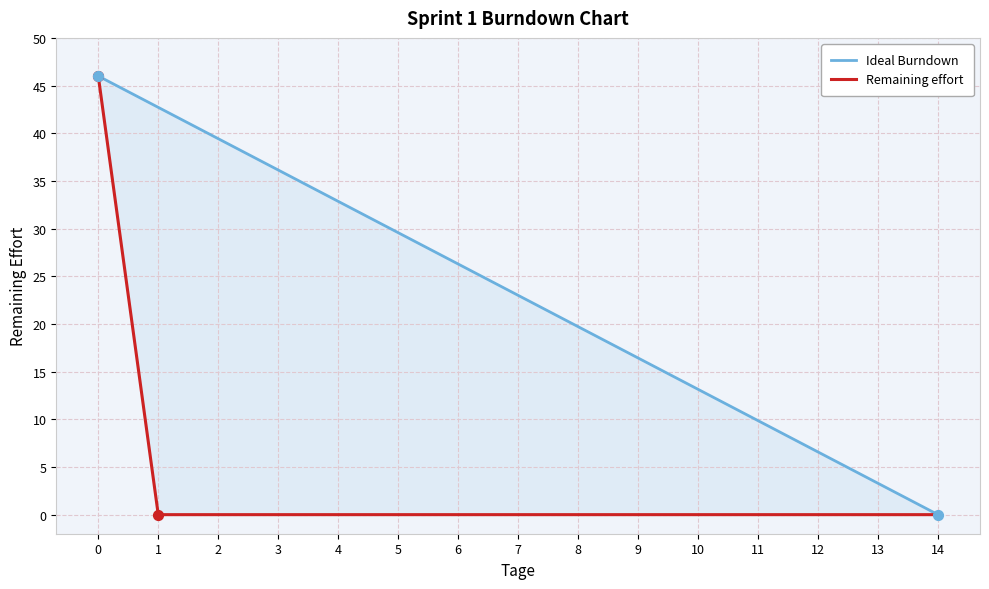

What are all the series names shown in the legend?

Ideal Burndown, Remaining effort